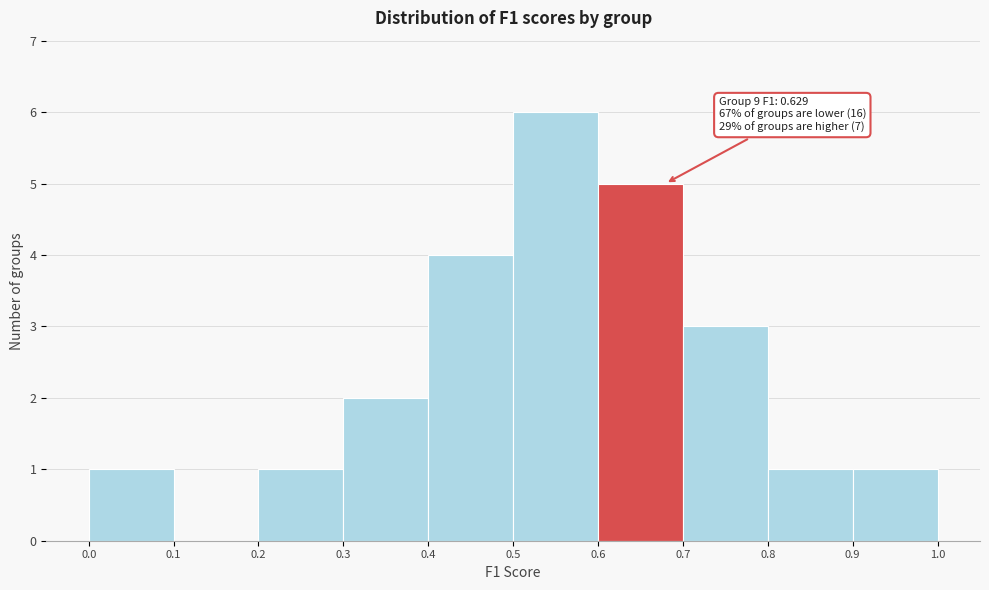

Which range on the x-axis has the tallest bar?

0.5 to 0.6